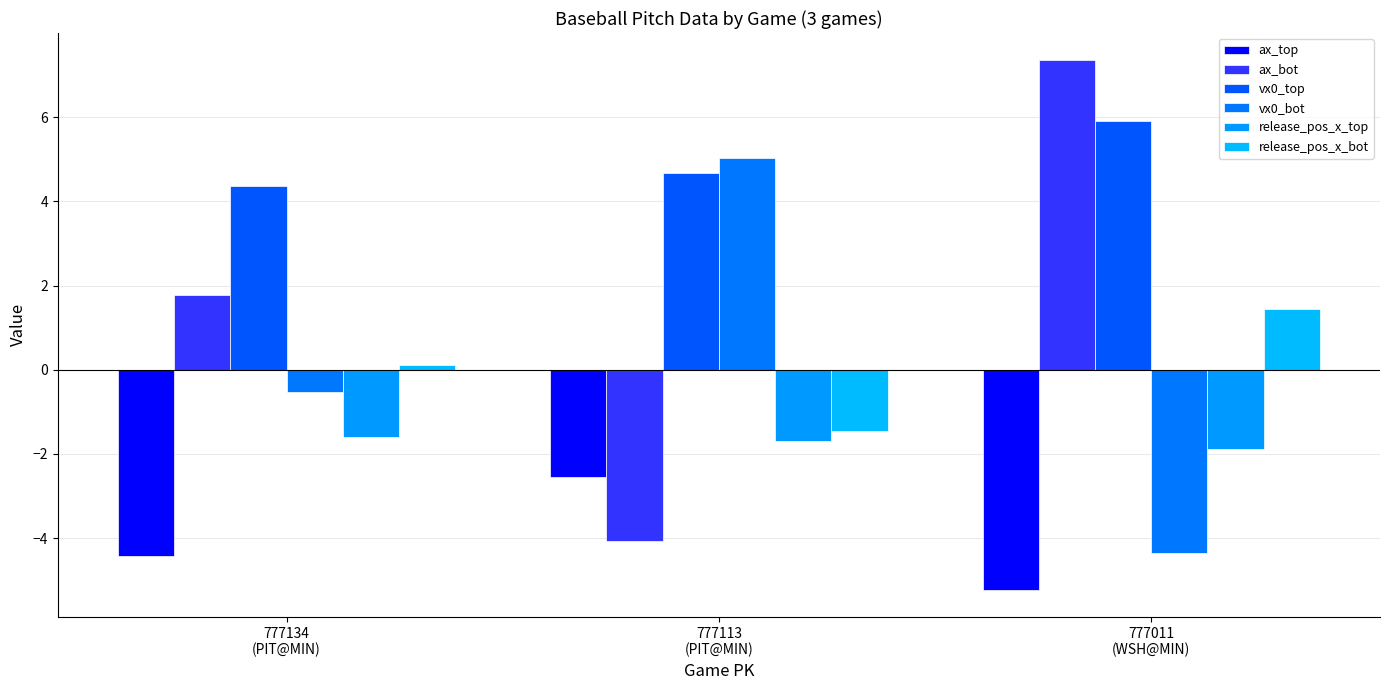

True or false: release_pos_x_bot has a value of 1.4 at 777011
(WSH@MIN).

True